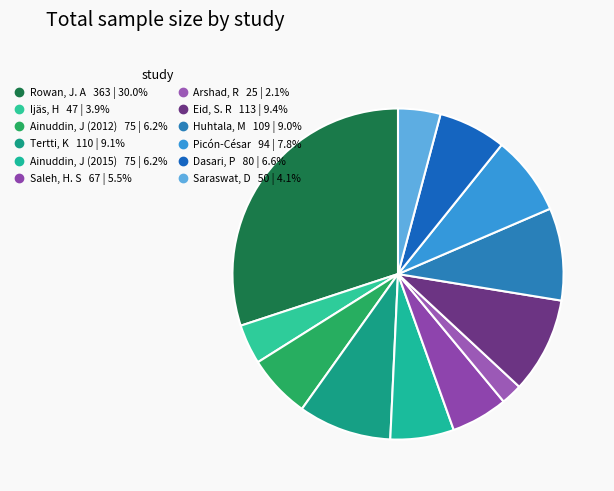

The Huhtala, M slice represents 1% of the pie. True or false?

False